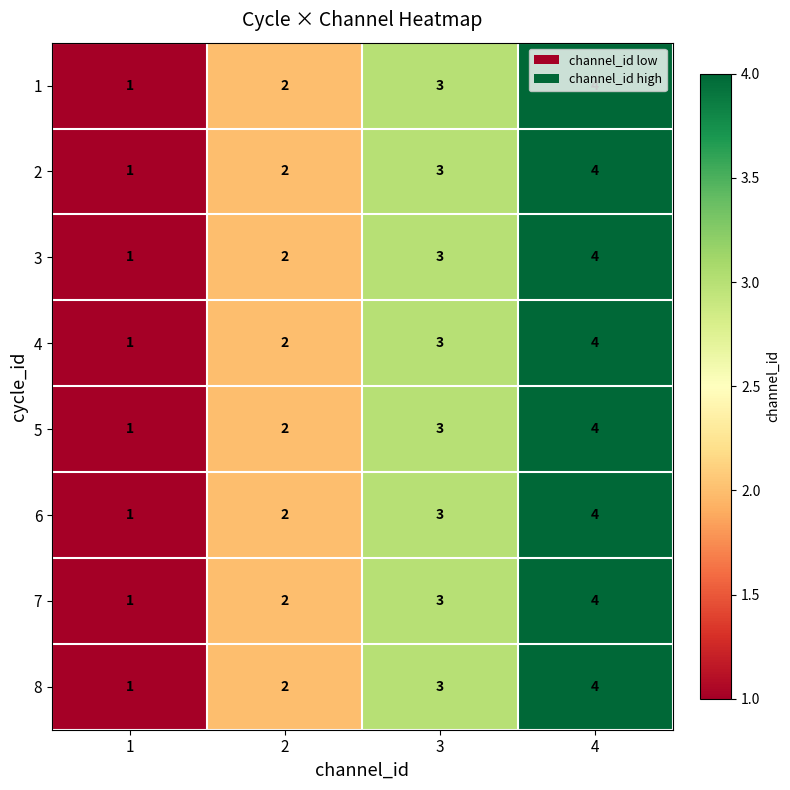

At which category is the sum across all series the highest?

4